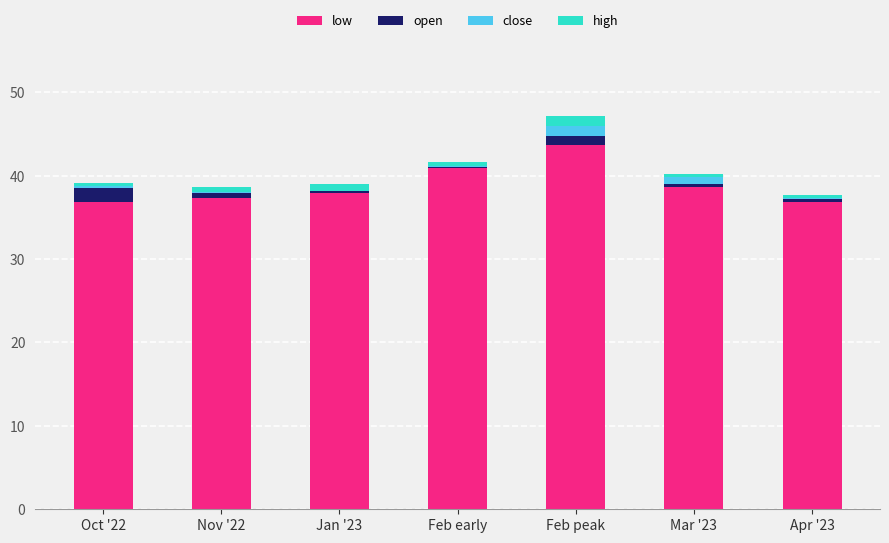

Is the value of close at Mar '23 greater than the value of open at Feb early?

Yes